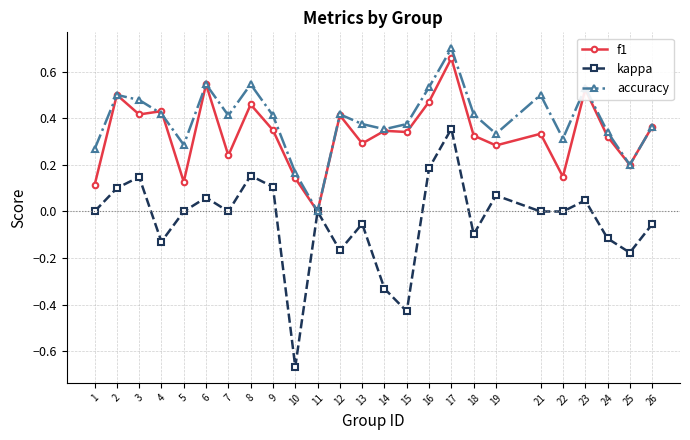

True or false: kappa has more than 0 points higher than both neighbors.

True